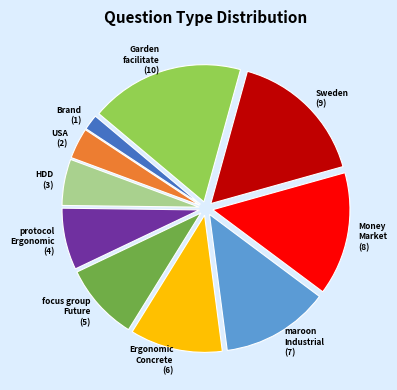

How many slices are in this pie chart?

10